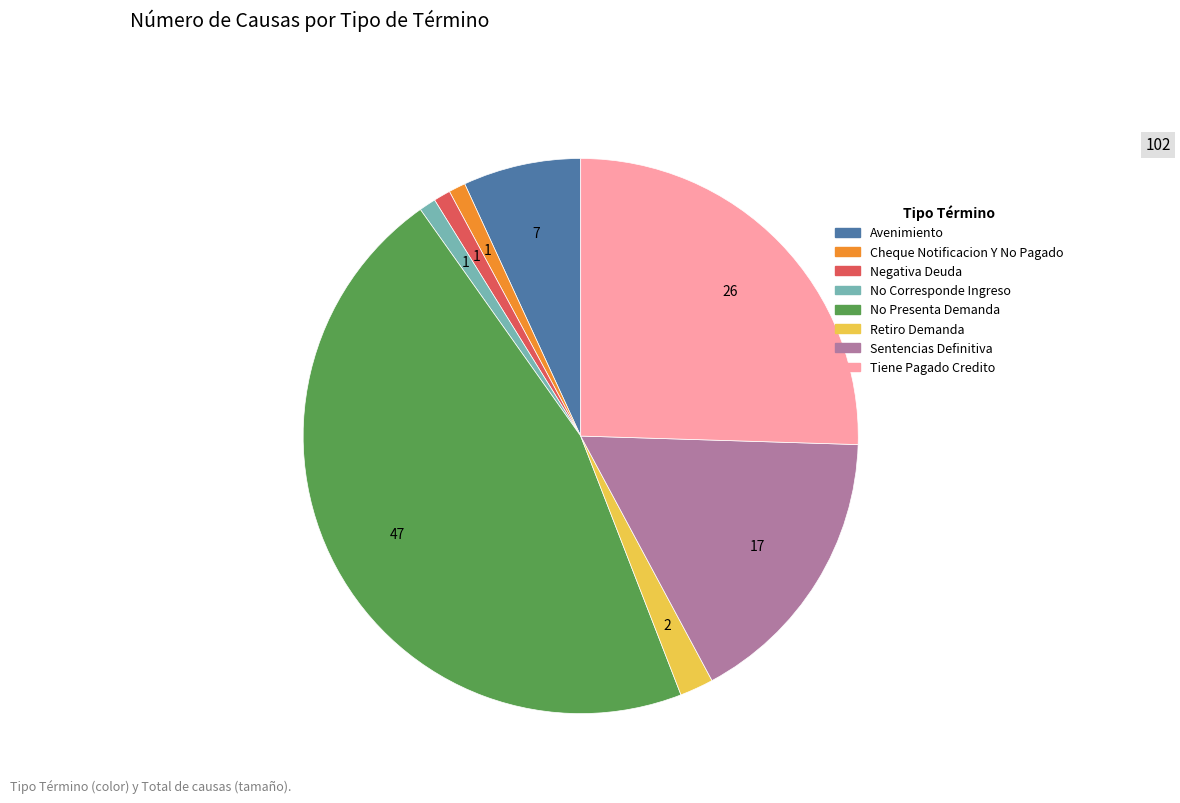

Does Negativa Deuda represent more than half of the total?

No